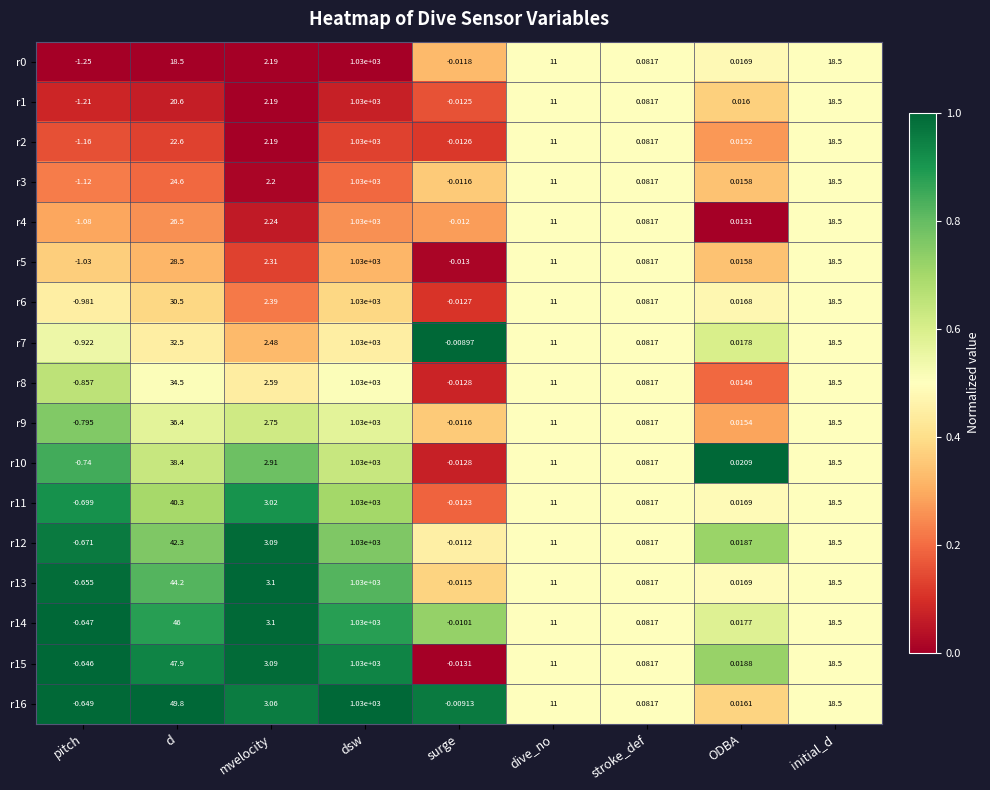

Where does the r13 series first go above 3?

d